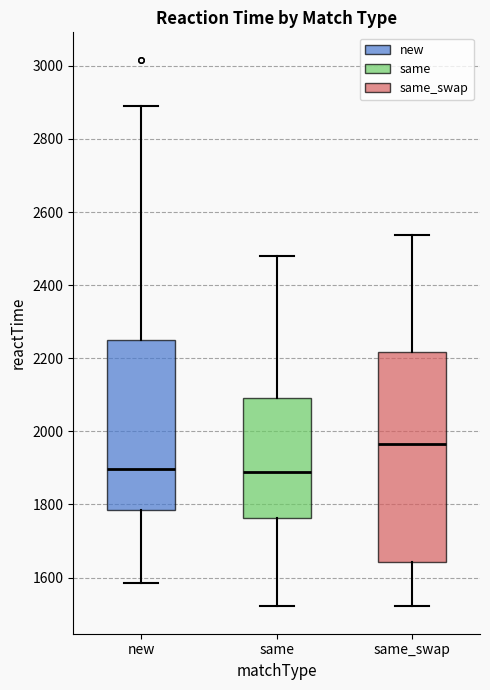

Reading left to right, read every box against the y-axis: the position of its median line, the range the box covers, and the ends of its whiskers. The values are not printed on the chart, so give them approximately, as read against the axis.

new: median 1900, box 1780 to 2240, whiskers 1580 to 2880
same: median 1880, box 1760 to 2100, whiskers 1520 to 2480
same_swap: median 1960, box 1640 to 2220, whiskers 1520 to 2540